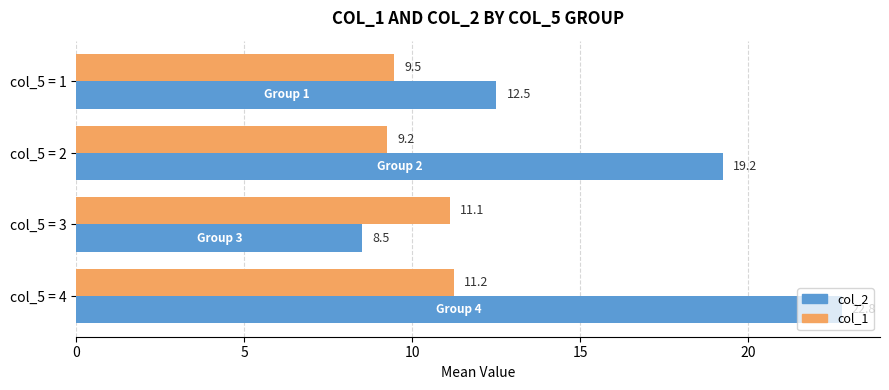

Is it true that col_1 equals 9.5 at col_5 = 1?

True